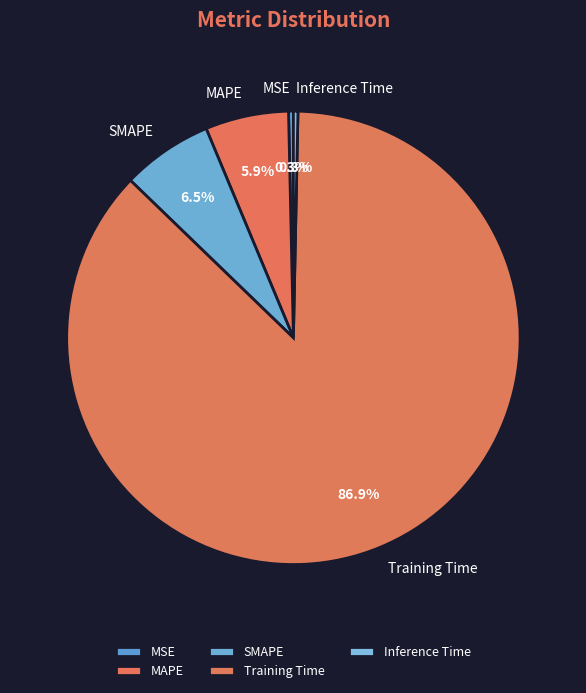

What is the largest slice in the pie chart?

Training Time